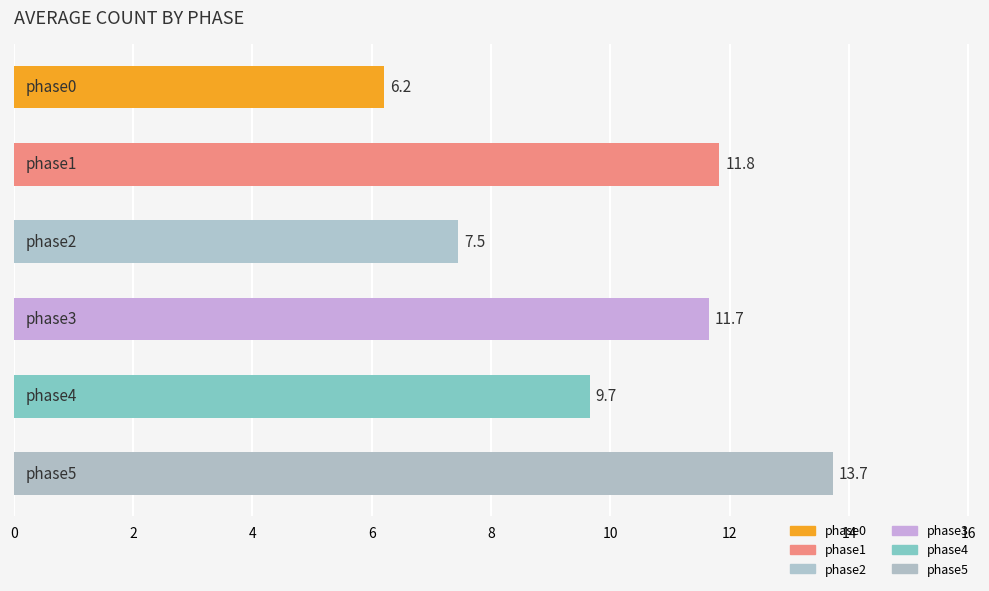

How many data points are less than 11?

3